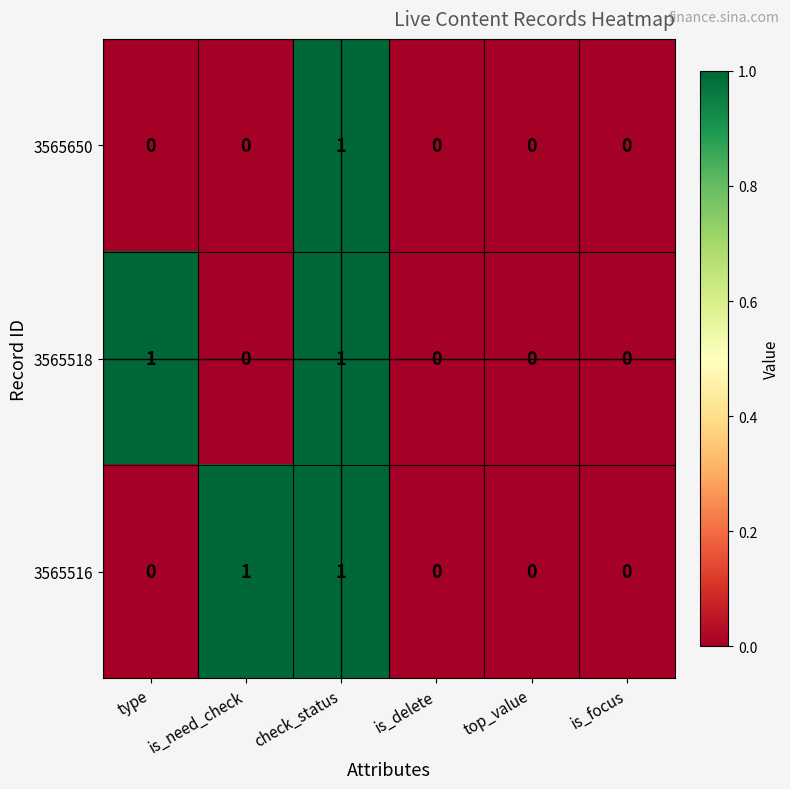

The 3565650 series shows 0 at top_value. True or false?

True